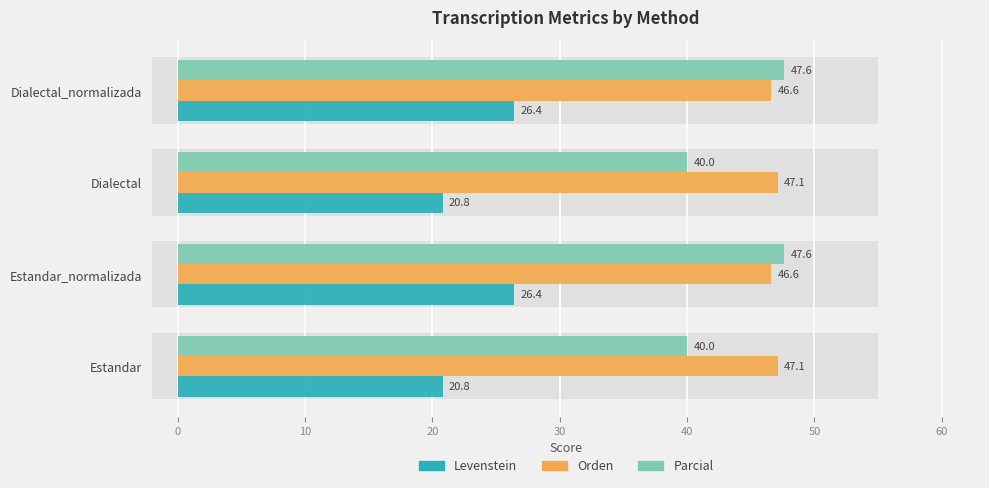

Which has a higher value, Estandar or Dialectal_normalizada?

Dialectal_normalizada